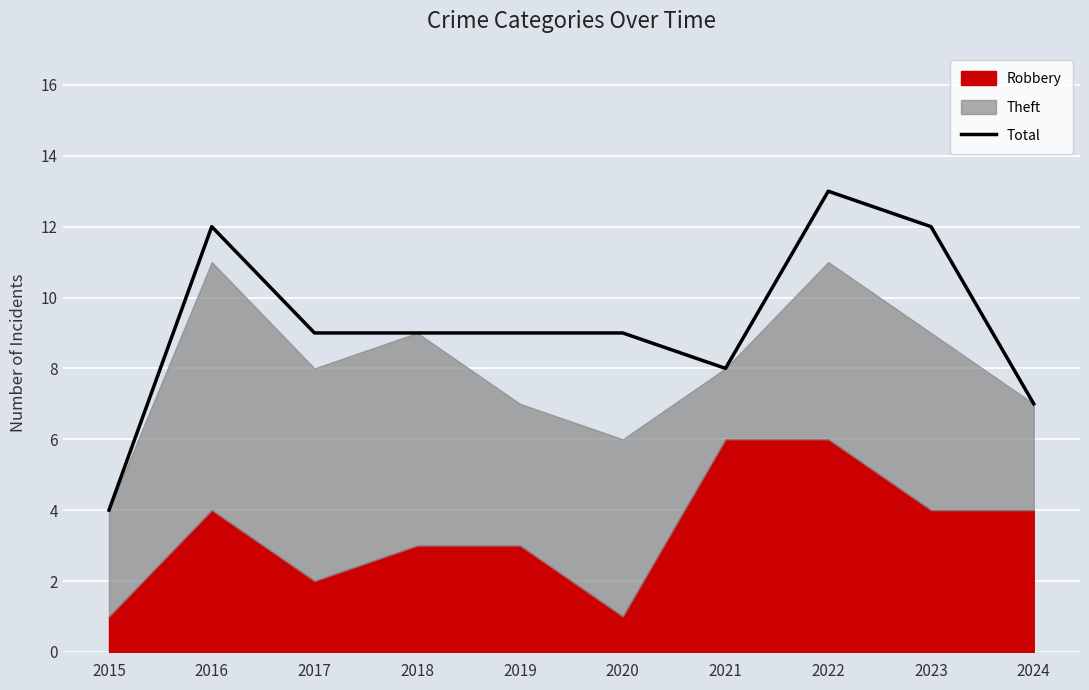

List the labels in order of value, largest first.

2022, 2016, 2023, 2017, 2018, 2019, 2020, 2021, 2024, 2015